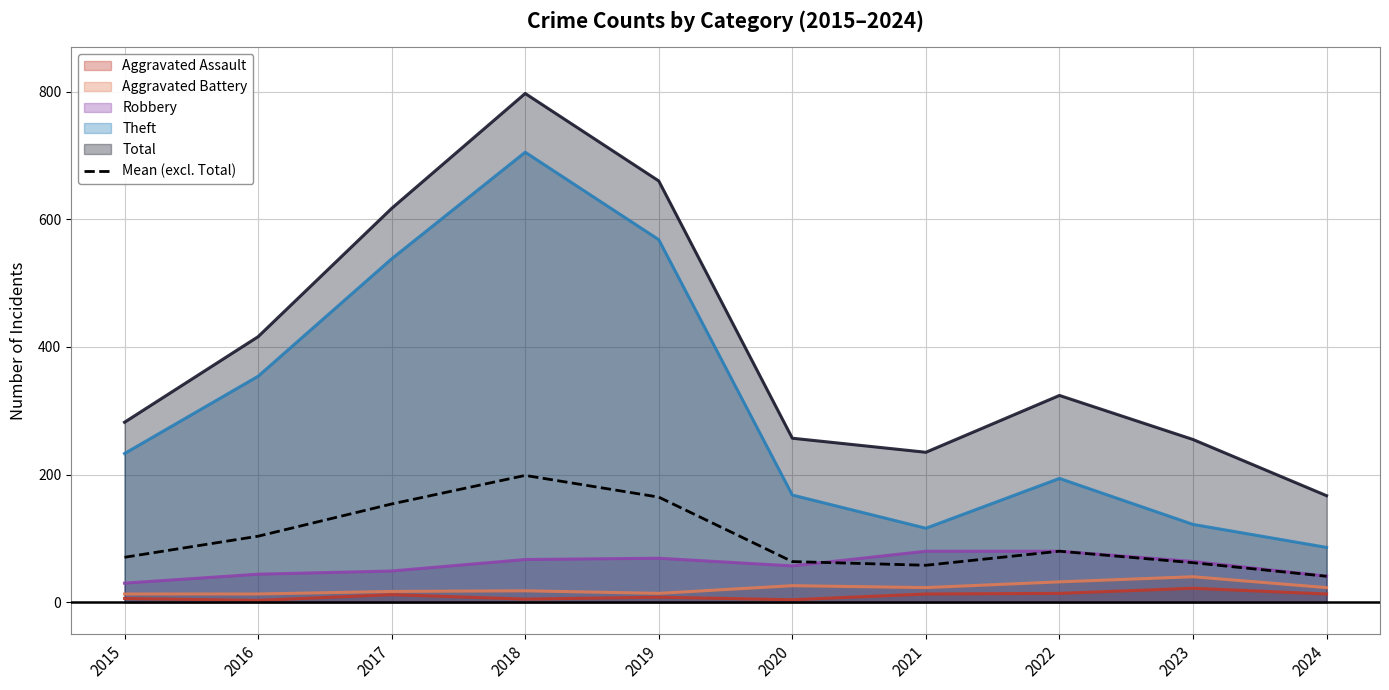

The chart shows a value of 337.0 at 2018. True or false?

False